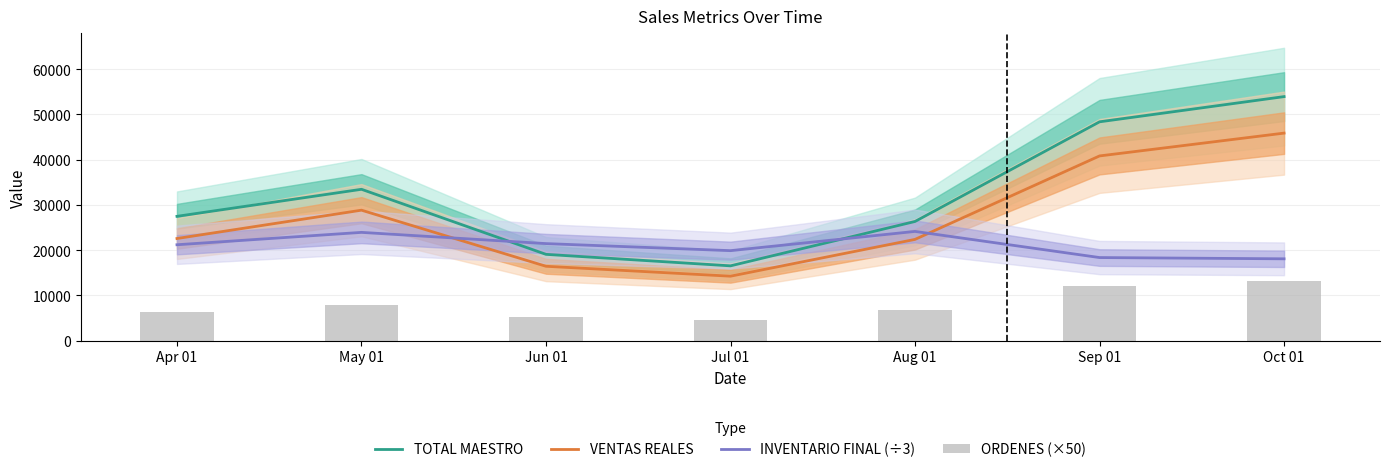

What position from the right is Jul 01?

4